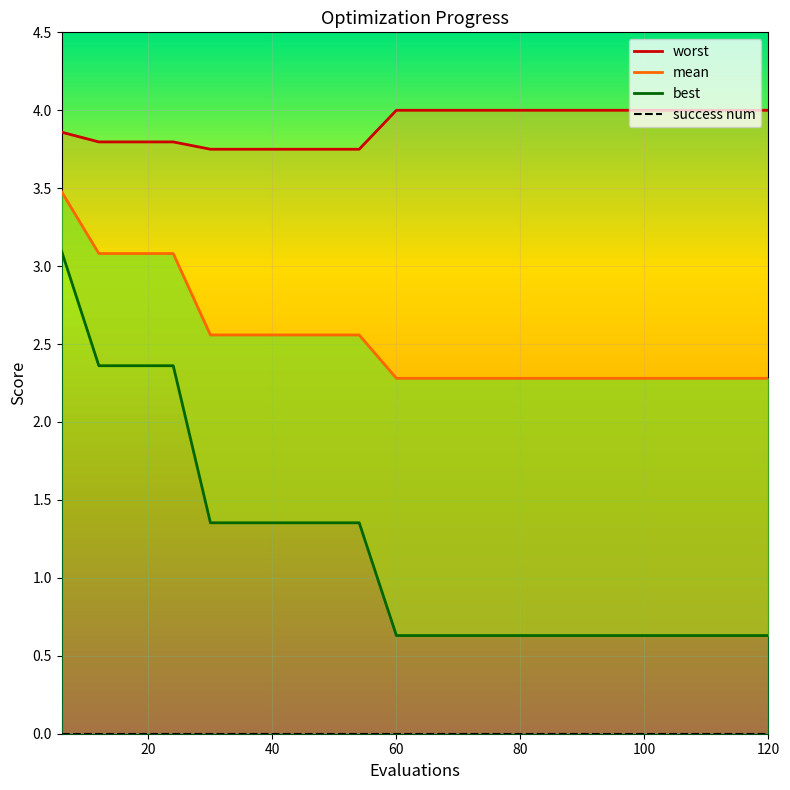

Count the number of categories in the chart.

20